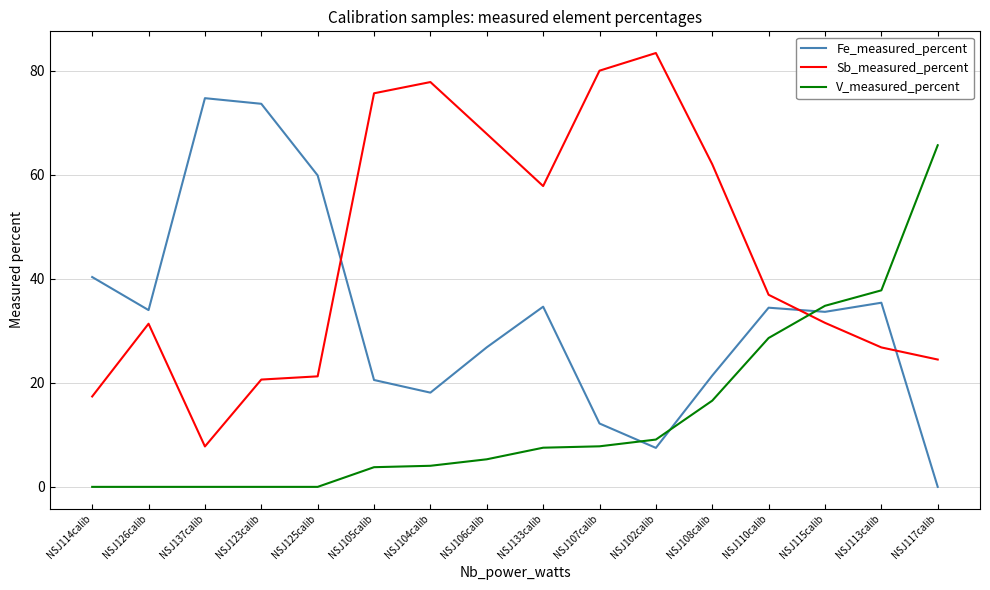

What are all the series names shown in the legend?

Fe_measured_percent, Sb_measured_percent, V_measured_percent